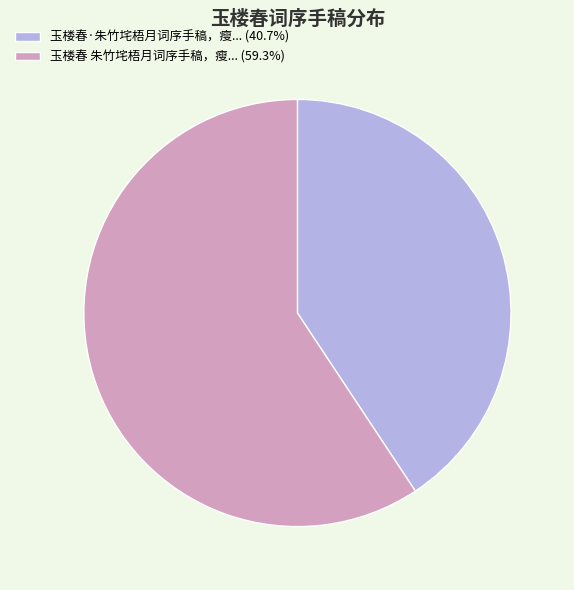

Is there a majority slice in this chart?

Yes